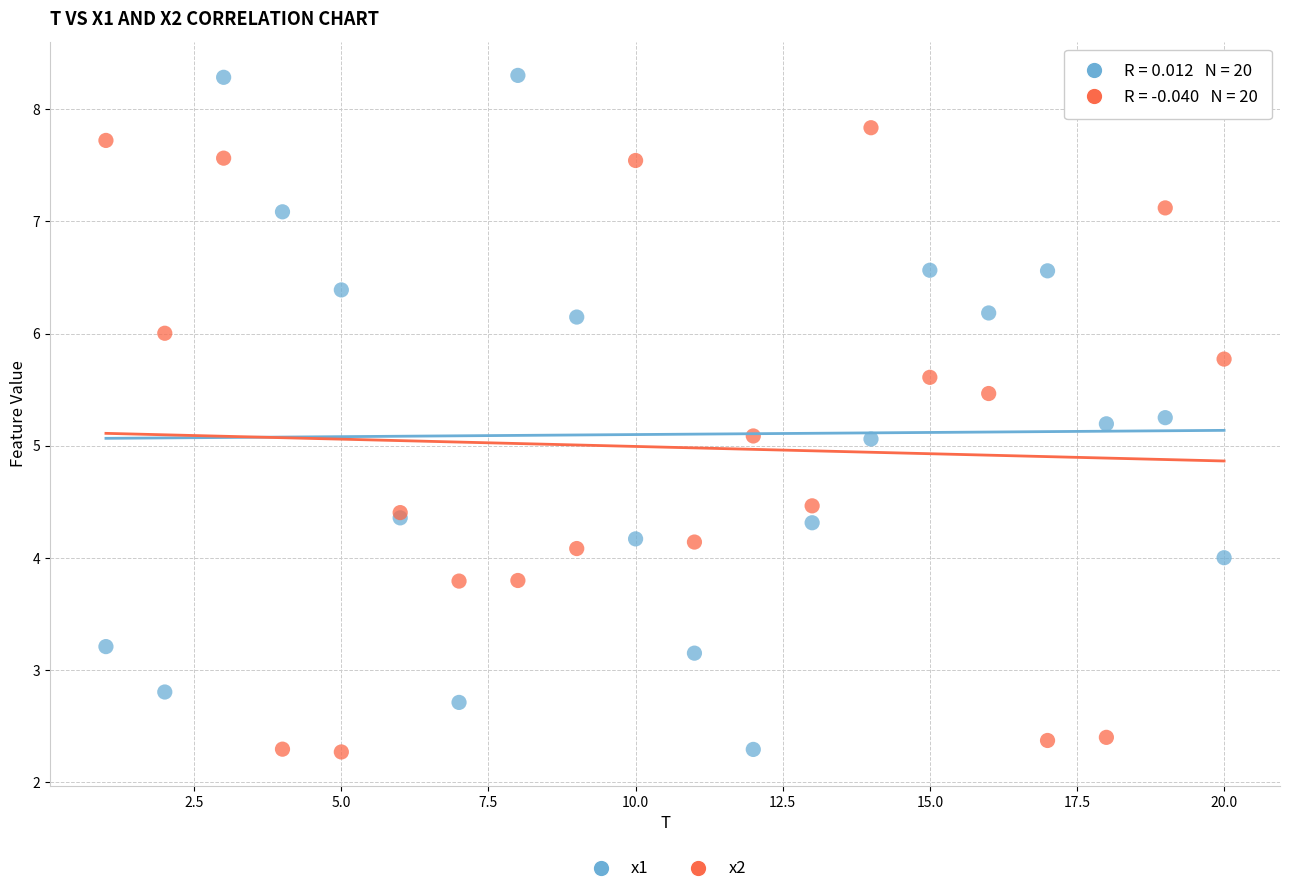

Which series has the widest spread of Y values?

x1